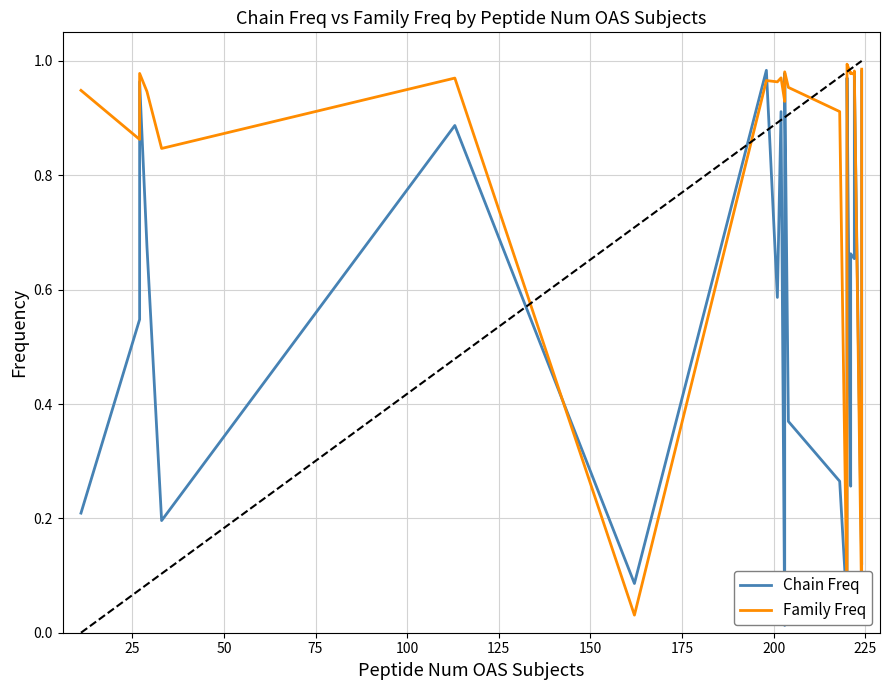

Count the number of categories in the chart.

40